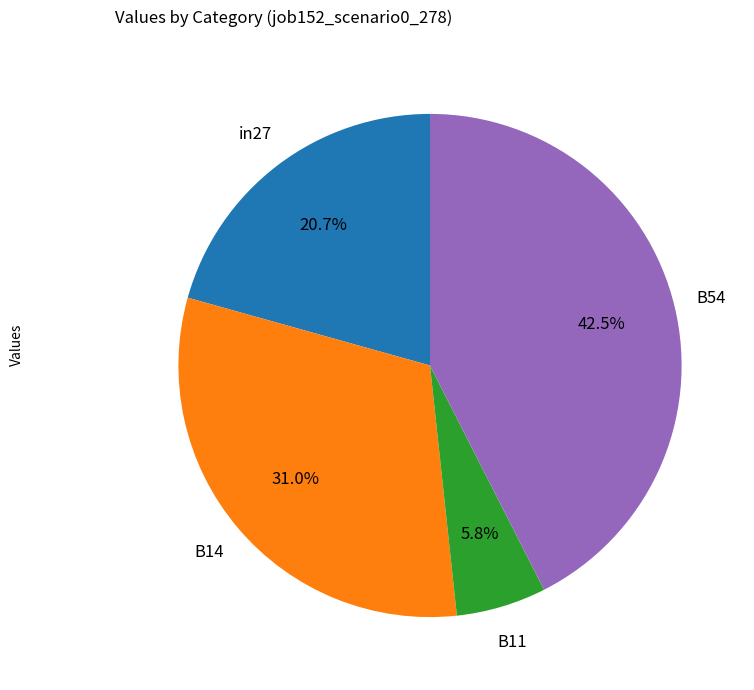

Is B54 the majority of the pie?

No